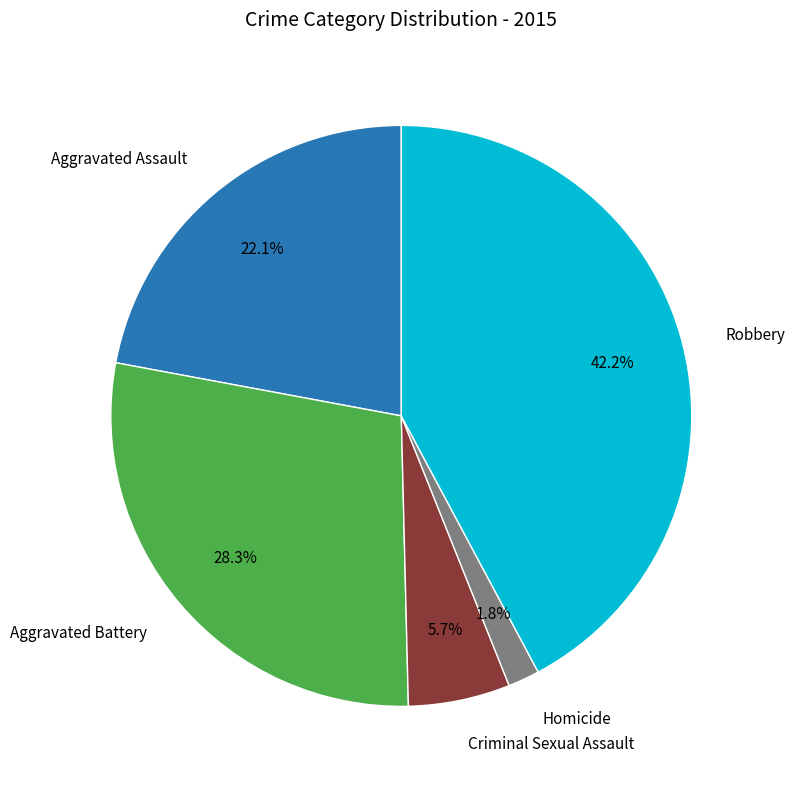

Is there a majority slice in this chart?

No